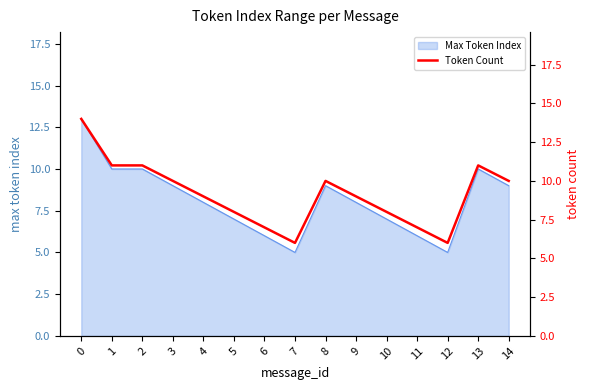

What is the value of the 5th point from the left?

9